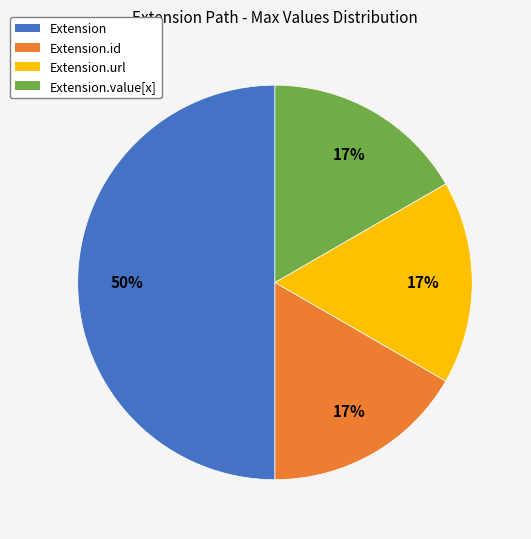

Which slice is the largest?

Extension